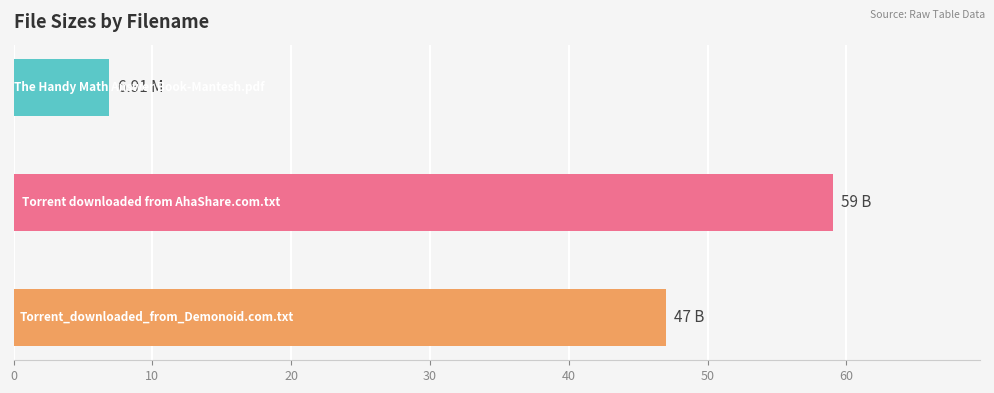

What is the difference between the maximum and minimum values?

52.1